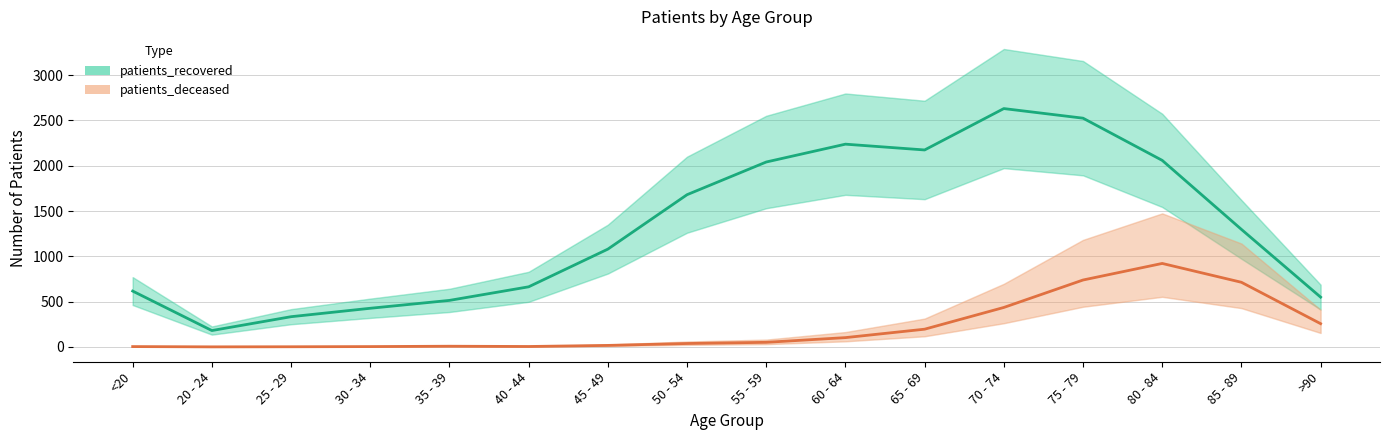

True or false: patients_recovered and patients_deceased cross at least once.

False